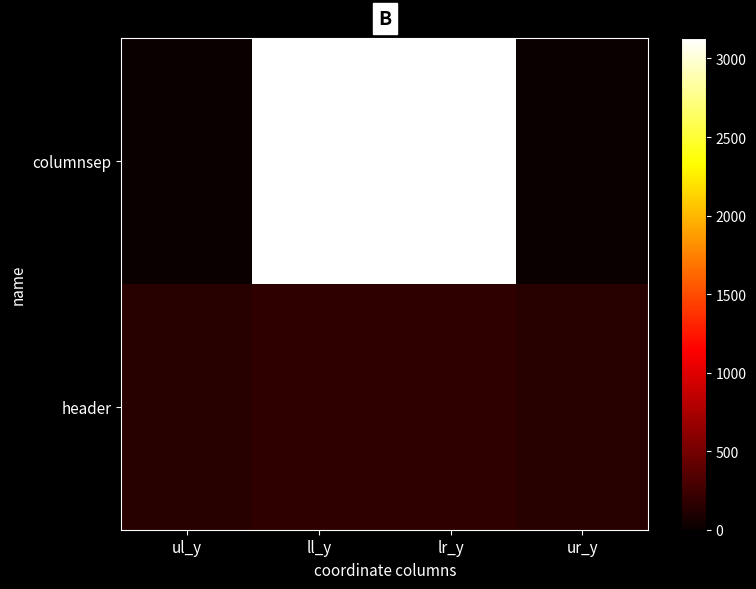

Rank the series by their maximum value, from lowest to highest.

header, columnsep